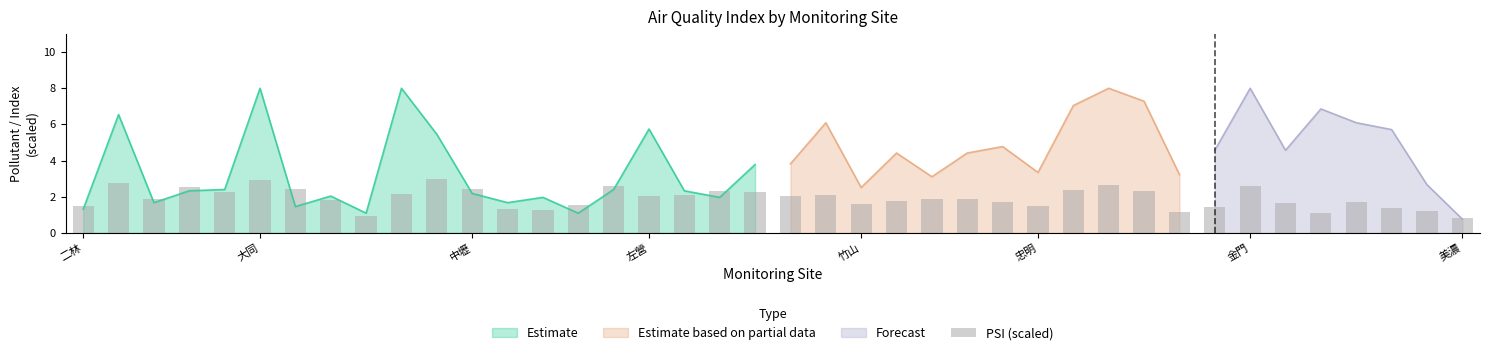

What position from the left is 9?

10